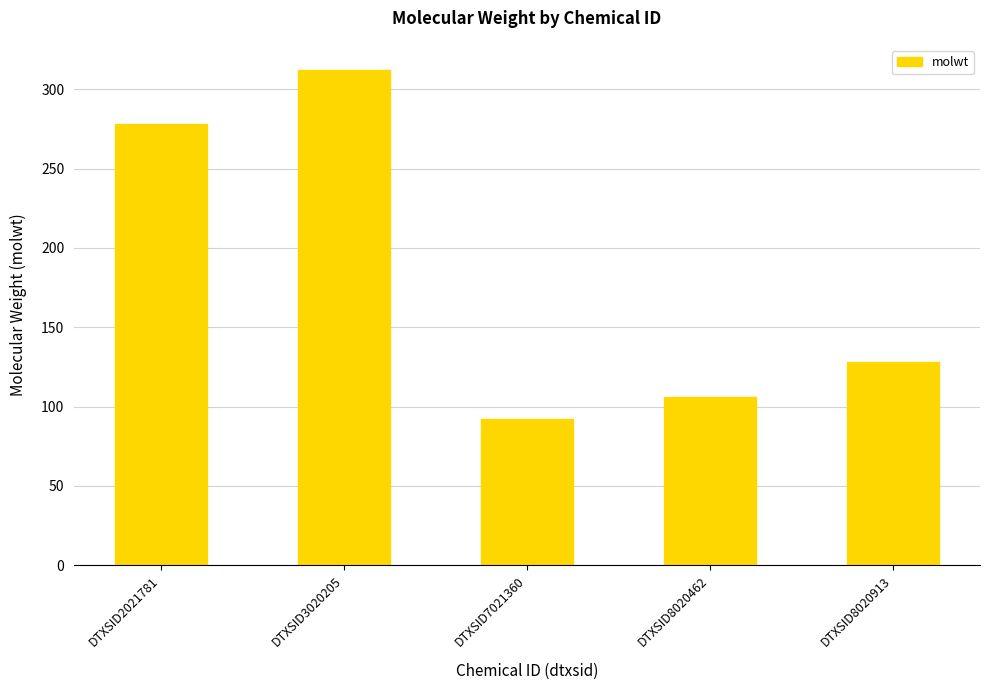

True or false: the data shows 121.3 at DTXSID7021360.

False